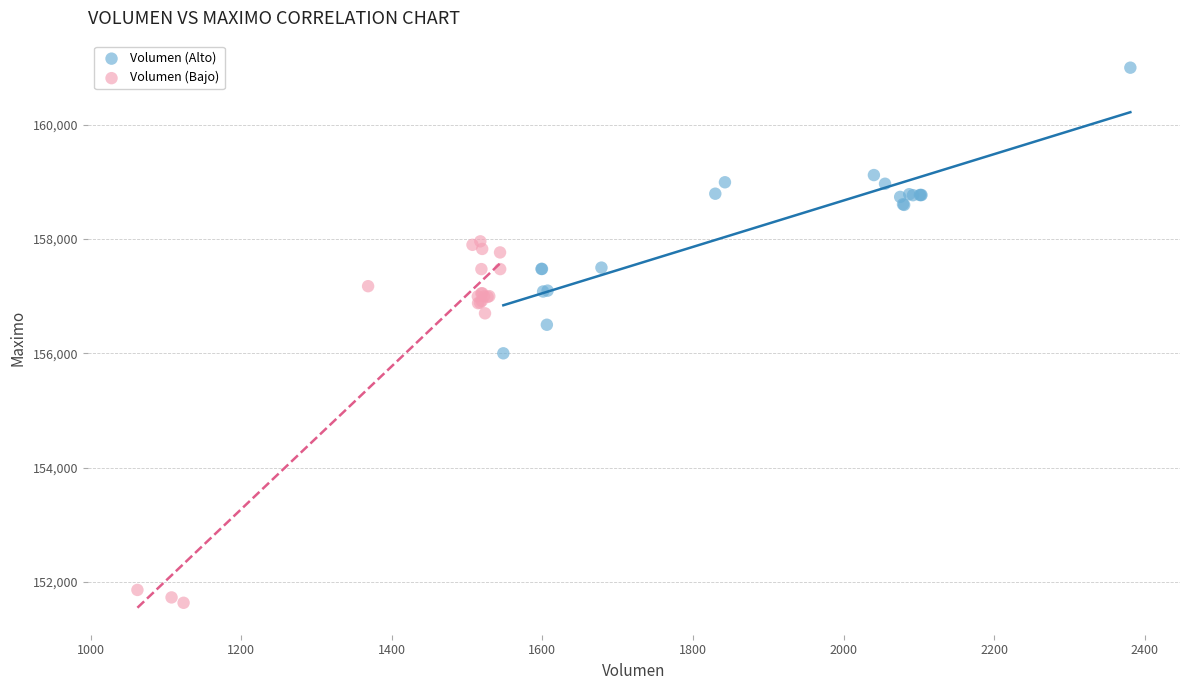

Which series reaches the minimum Y coordinate?

Volumen (Bajo)